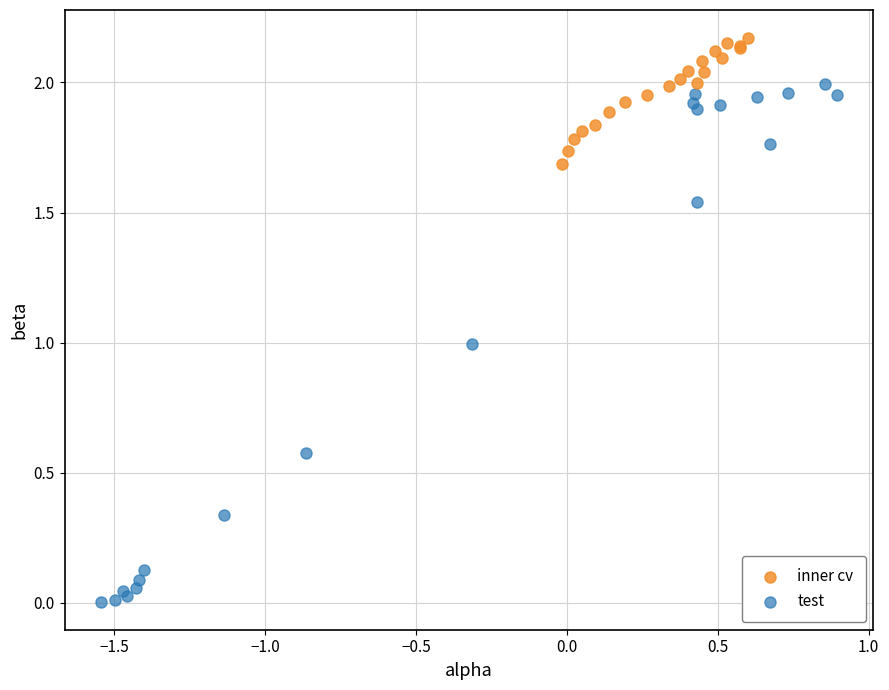

What are all the series names shown in the legend?

inner cv, test